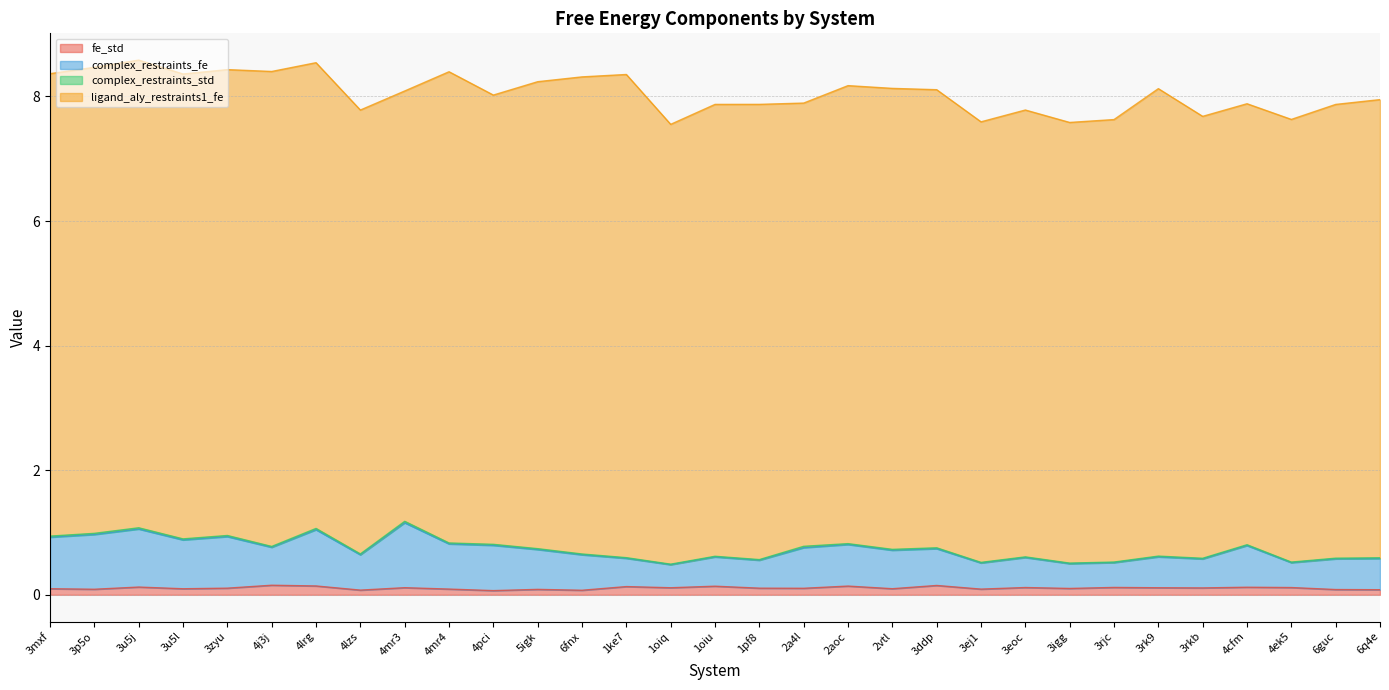

Is the value of complex_restraints_fe at 4lrg greater than the value of fe_std at 3rjc?

Yes